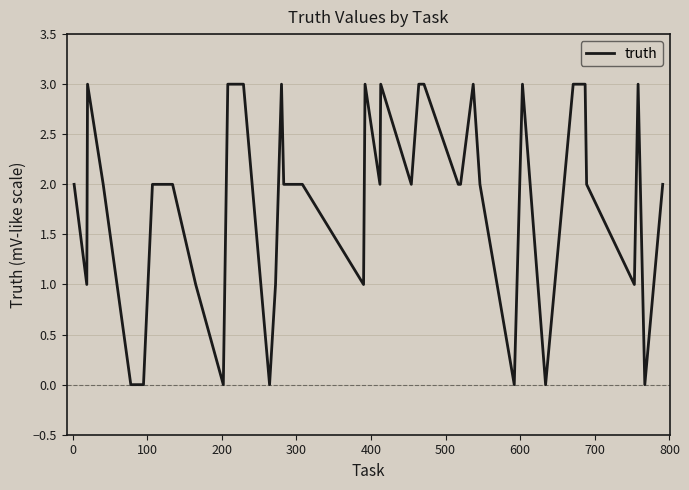

What is the greatest value displayed?

3